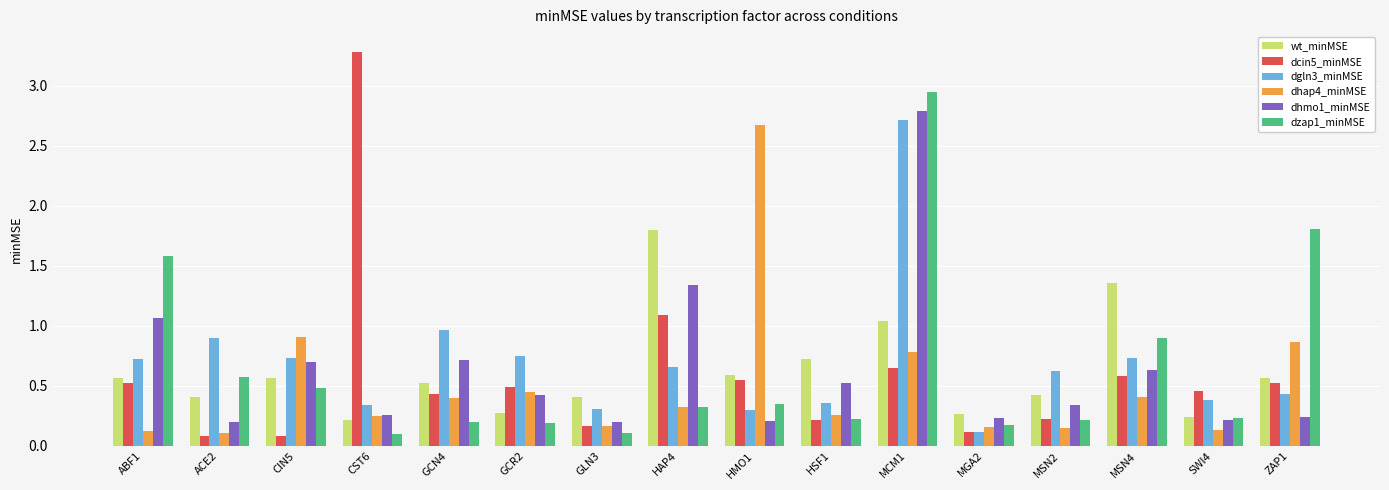

What is the difference between the second highest and minimum values in the dgln3_minMSE series?

0.8